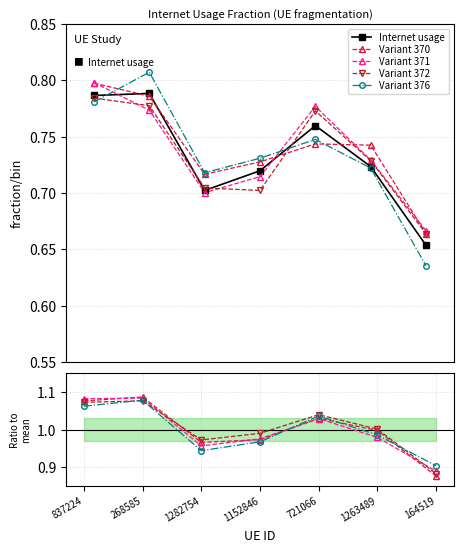

Does the chart display data point markers on the line(s)?

Yes